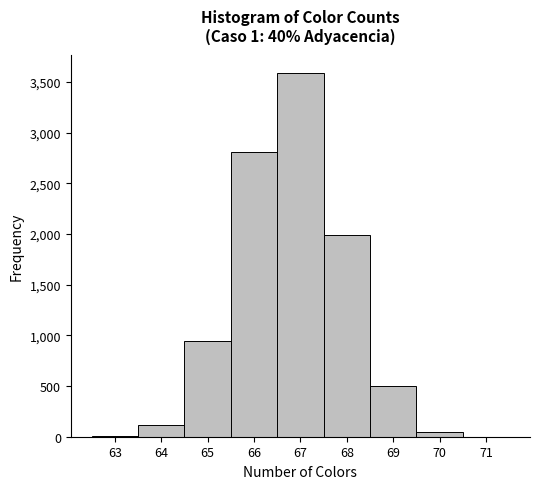

Which range on the x-axis has the tallest bar?

66.5 to 67.5